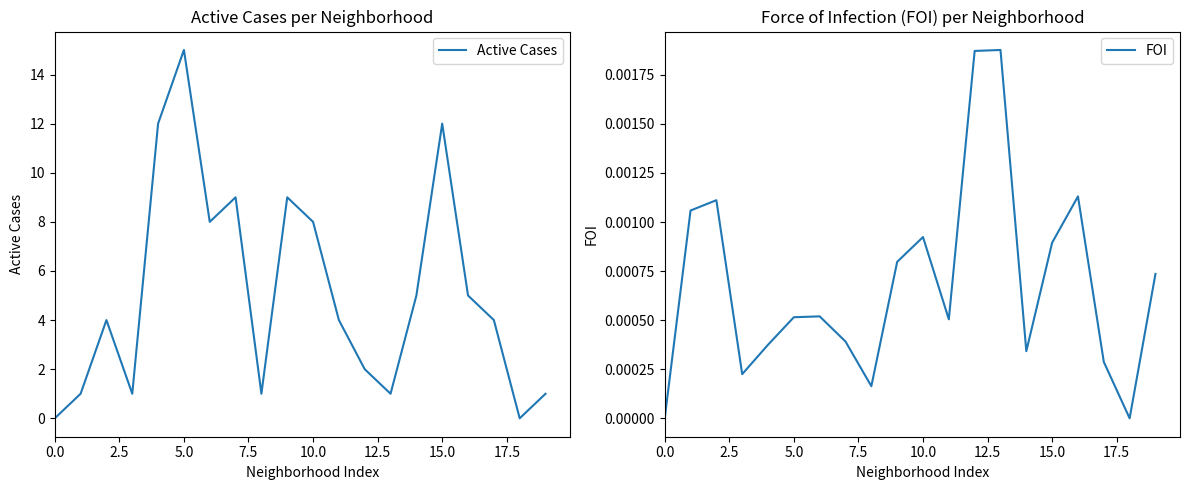

True or false: Active Cases has a value of -7 at 0.0.

False